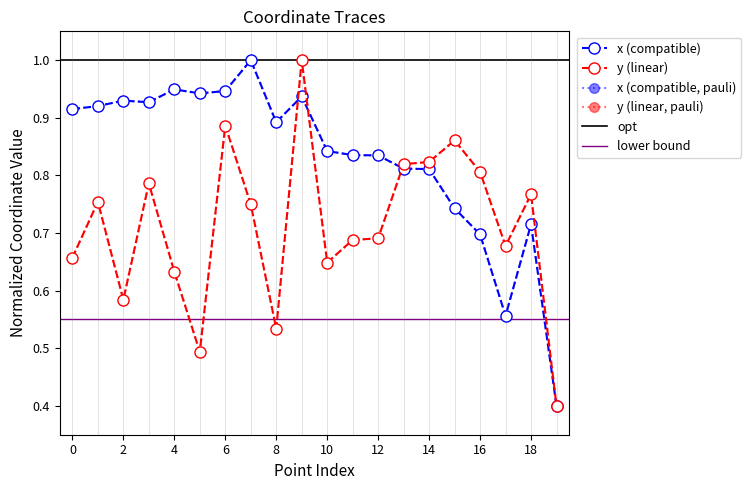

True or false: x has a value of 0.5 at 9.

False